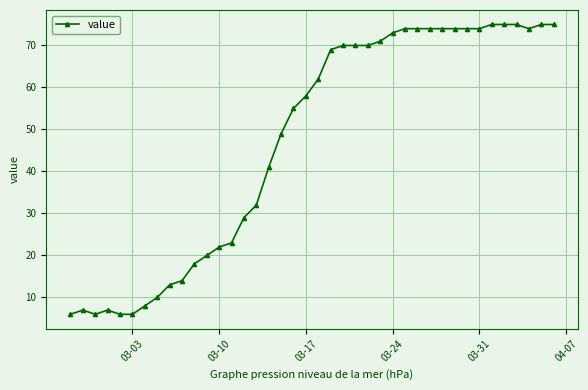

What is the average value?

47